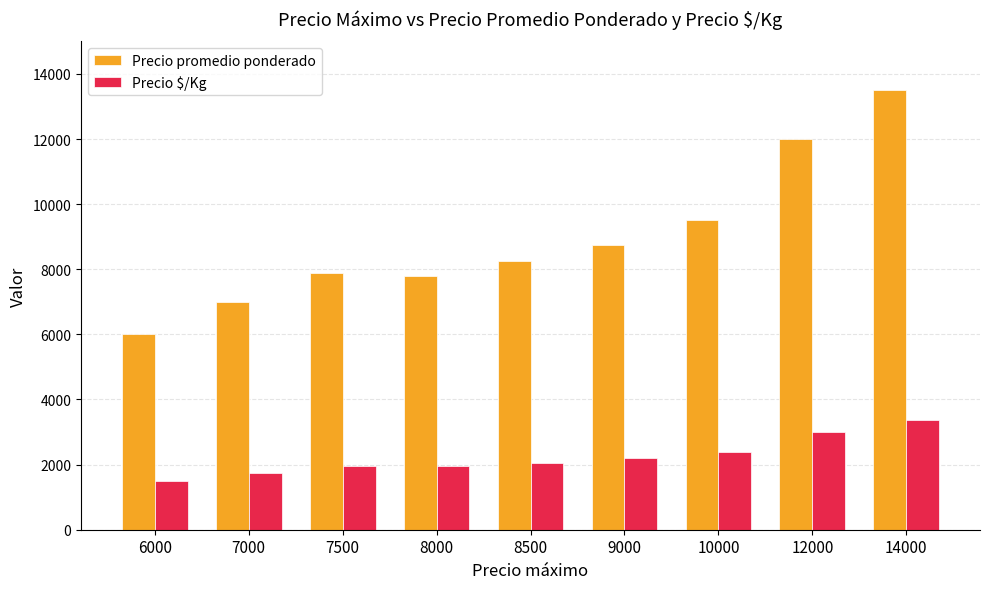

True or false: Precio $/Kg has a value of 4168.2 at 12000.

False